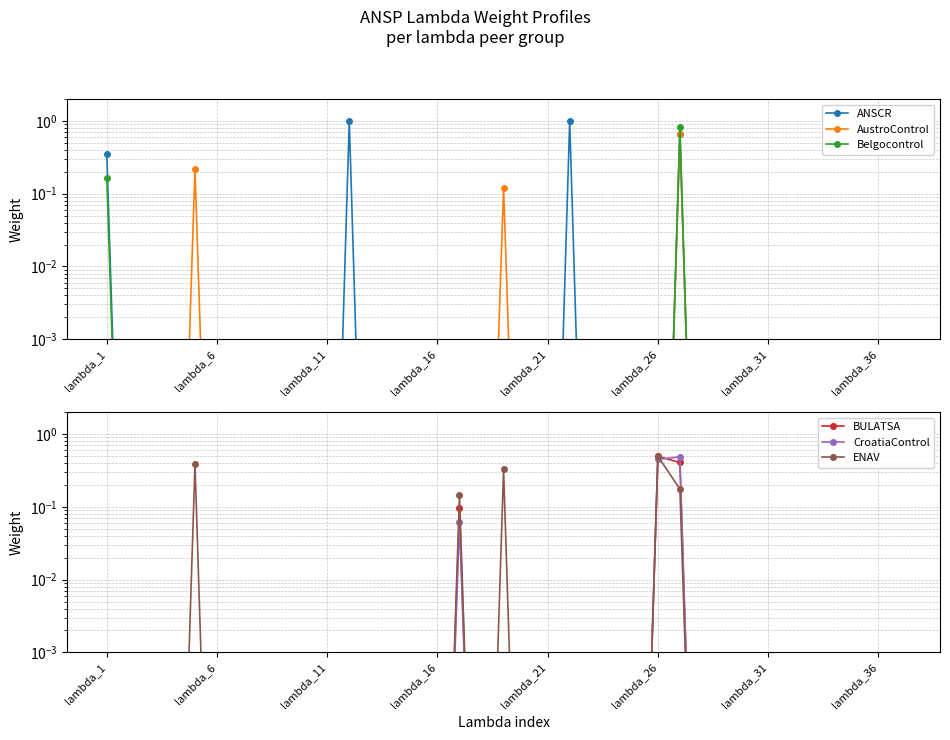

How many lines are shown in the chart?

6